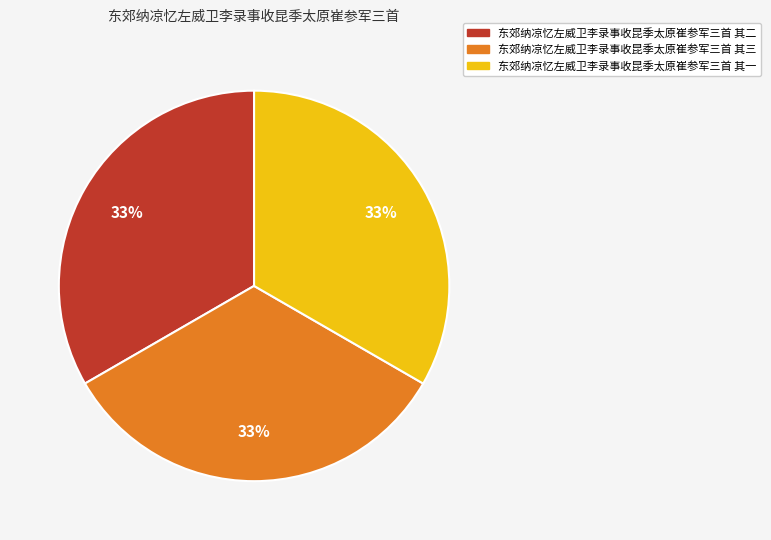

What is the ratio of the value at 东郊纳凉忆左威卫李录事收昆季太原崔参军三首 其二 to the value at 东郊纳凉忆左威卫李录事收昆季太原崔参军三首 其三?

1.0